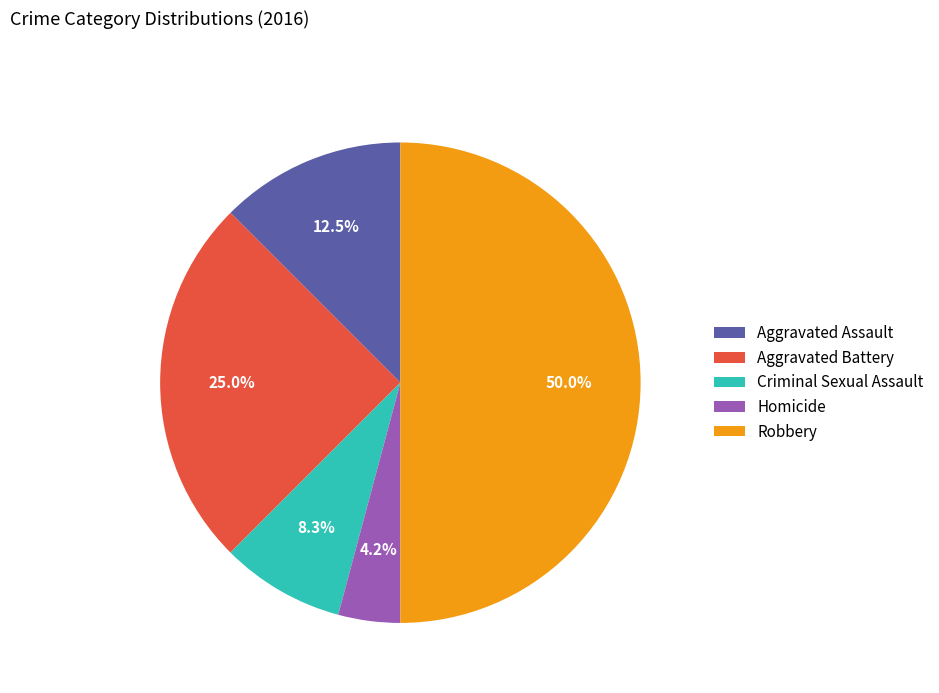

Is Homicide the majority of the pie?

No